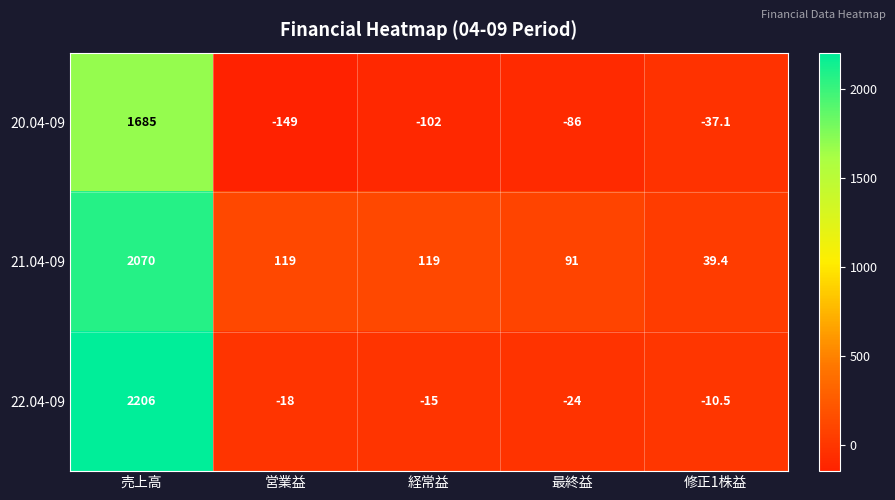

Reading left to right, transcribe all the data shown in this chart.

20.04-09: 1685.0	-149.0	-102.0	-86.0	-37.1
21.04-09: 2070.0	119.0	119.0	91.0	39.4
22.04-09: 2206.0	-18.0	-15.0	-24.0	-10.5